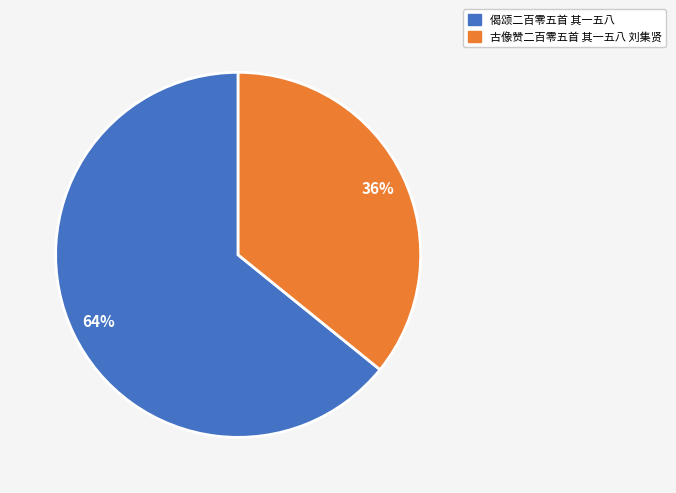

To the nearest percent, what is the combined percentage of 古像赞二百零五首 其一五八 刘集贤 and 偈颂二百零五首 其一五八?

100%